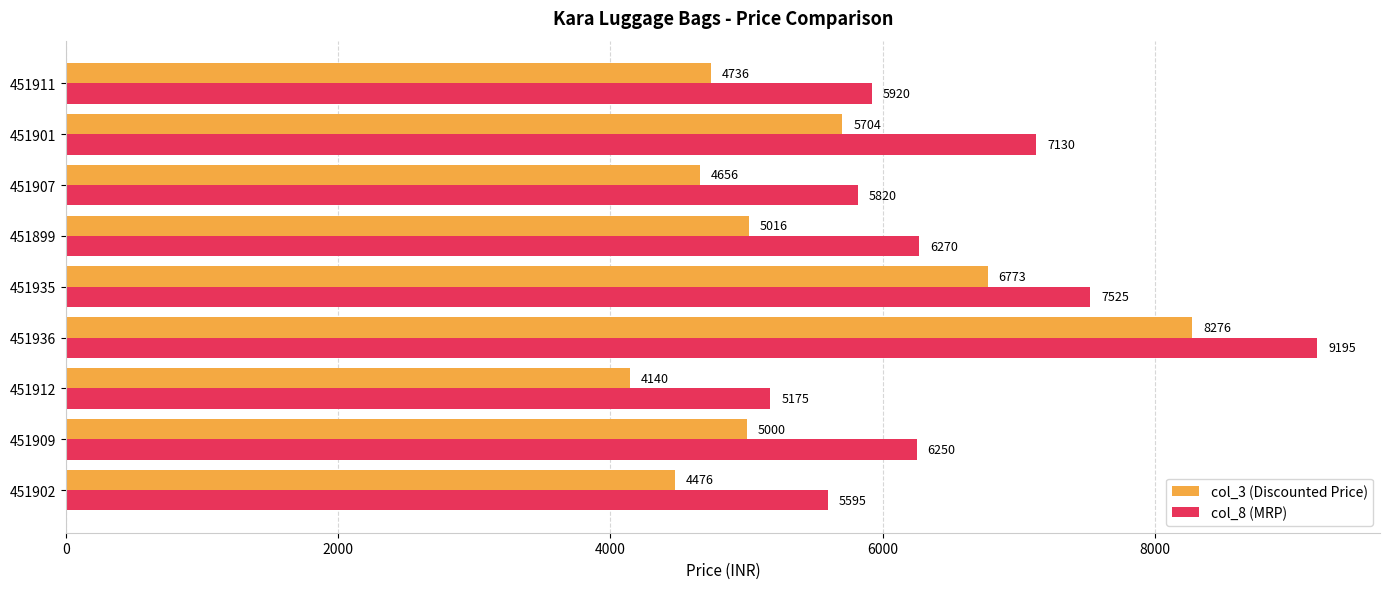

Which label corresponds to the largest value in the chart?

451936